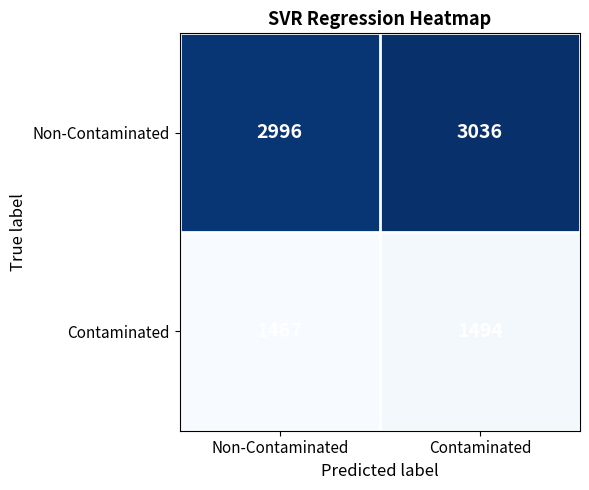

Rank the series at Contaminated from highest to lowest value.

Non-Contaminated, Contaminated